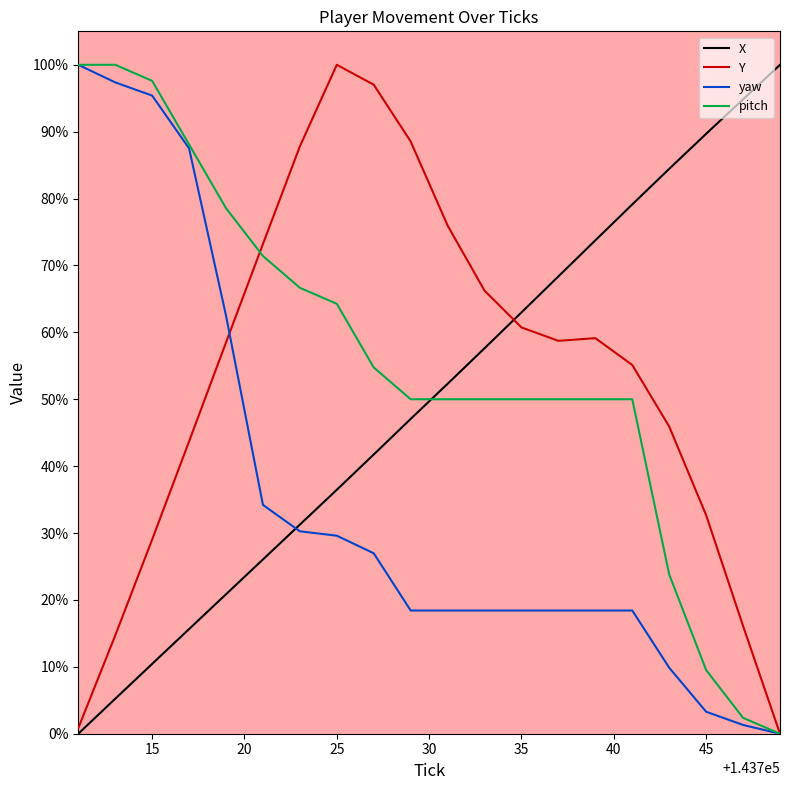

What is the highest value of the Y series?

100.0